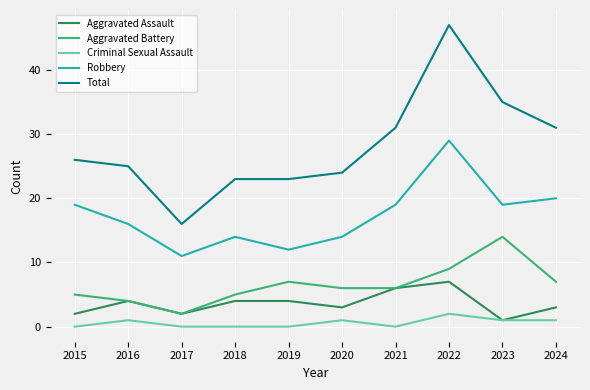

The value of Aggravated Assault at 2016 is 4. True or false?

True